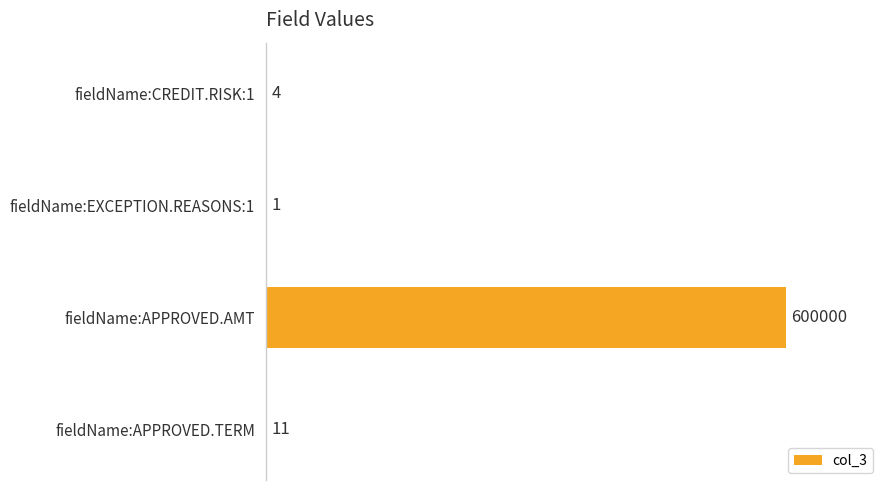

What is the greatest value displayed?

600000